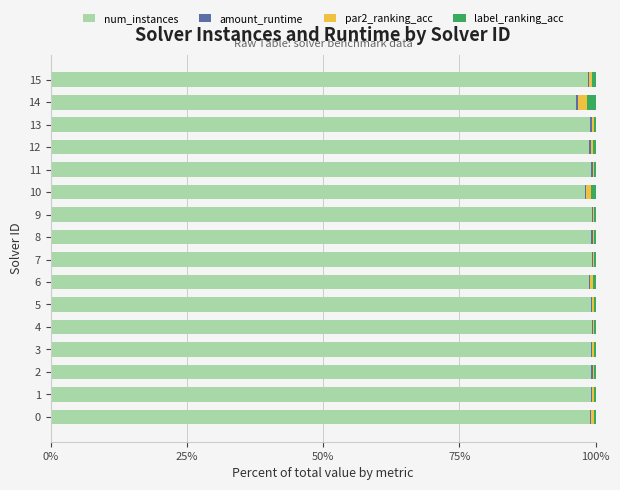

Is it true that num_instances equals 98.1 at 10?

True